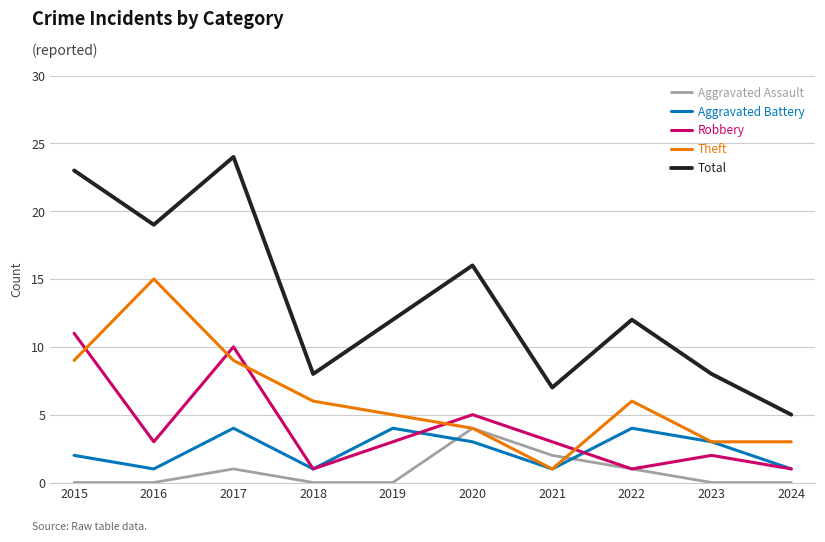

True or false: Aggravated Battery has a value of 1 at 2019.

False